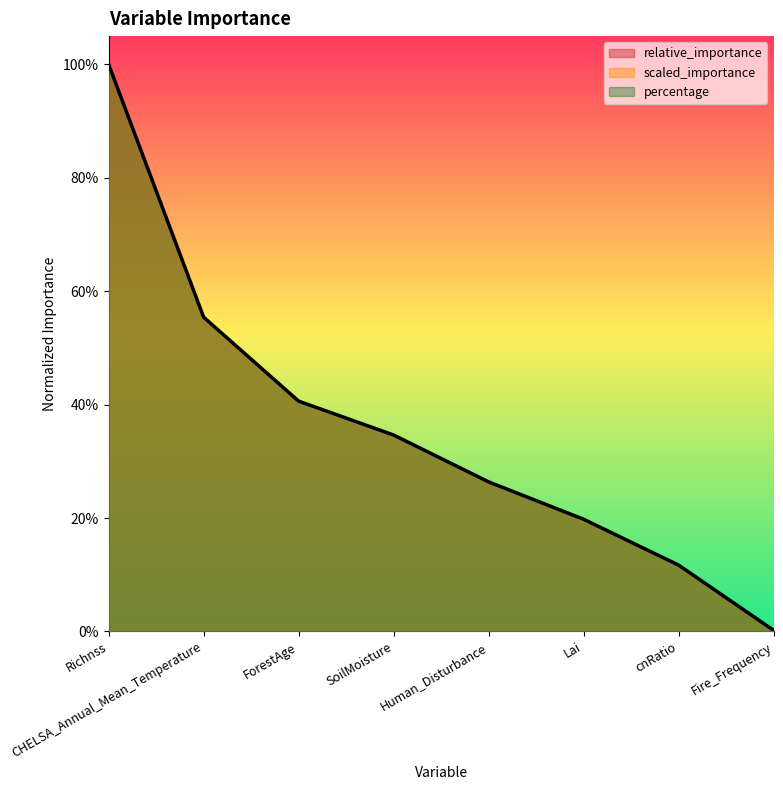

Does the chart have visible grid lines?

No